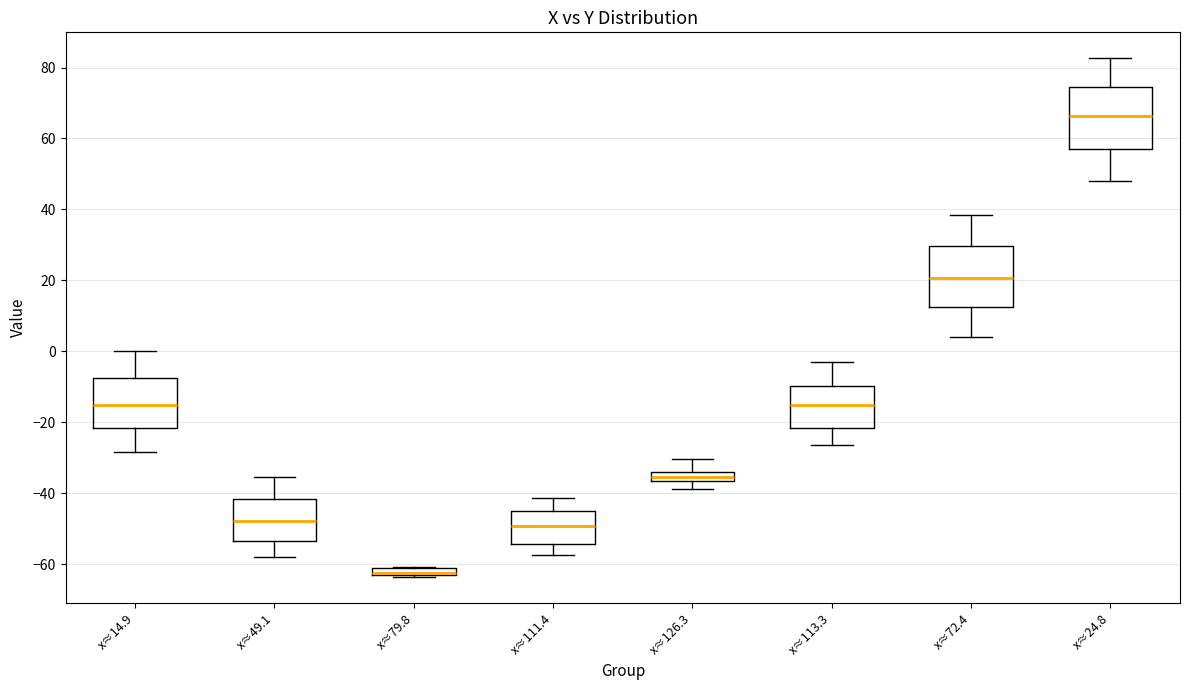

Where is the lower edge of the box for x≈79.8 on the y-axis? The values are not printed on the chart, so give them approximately, as read against the axis.

-62